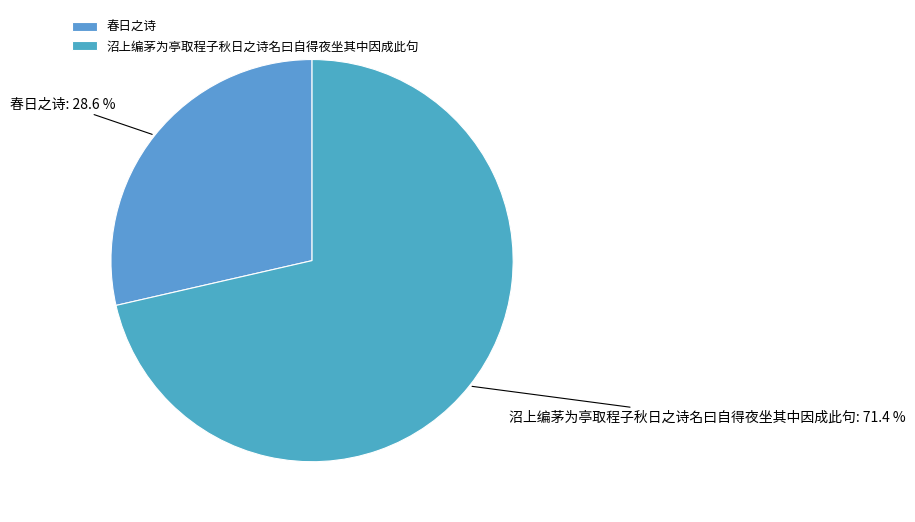

To the nearest percent, what is the difference between the largest and smallest slice percentages?

43%